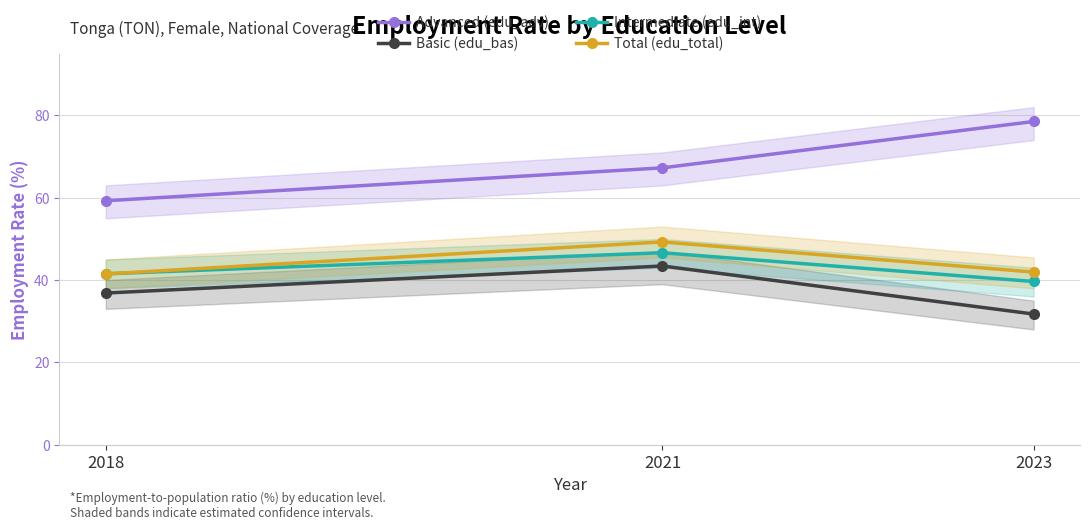

List the labels in order of Basic (edu_bas) value, largest first.

2021, 2018, 2023